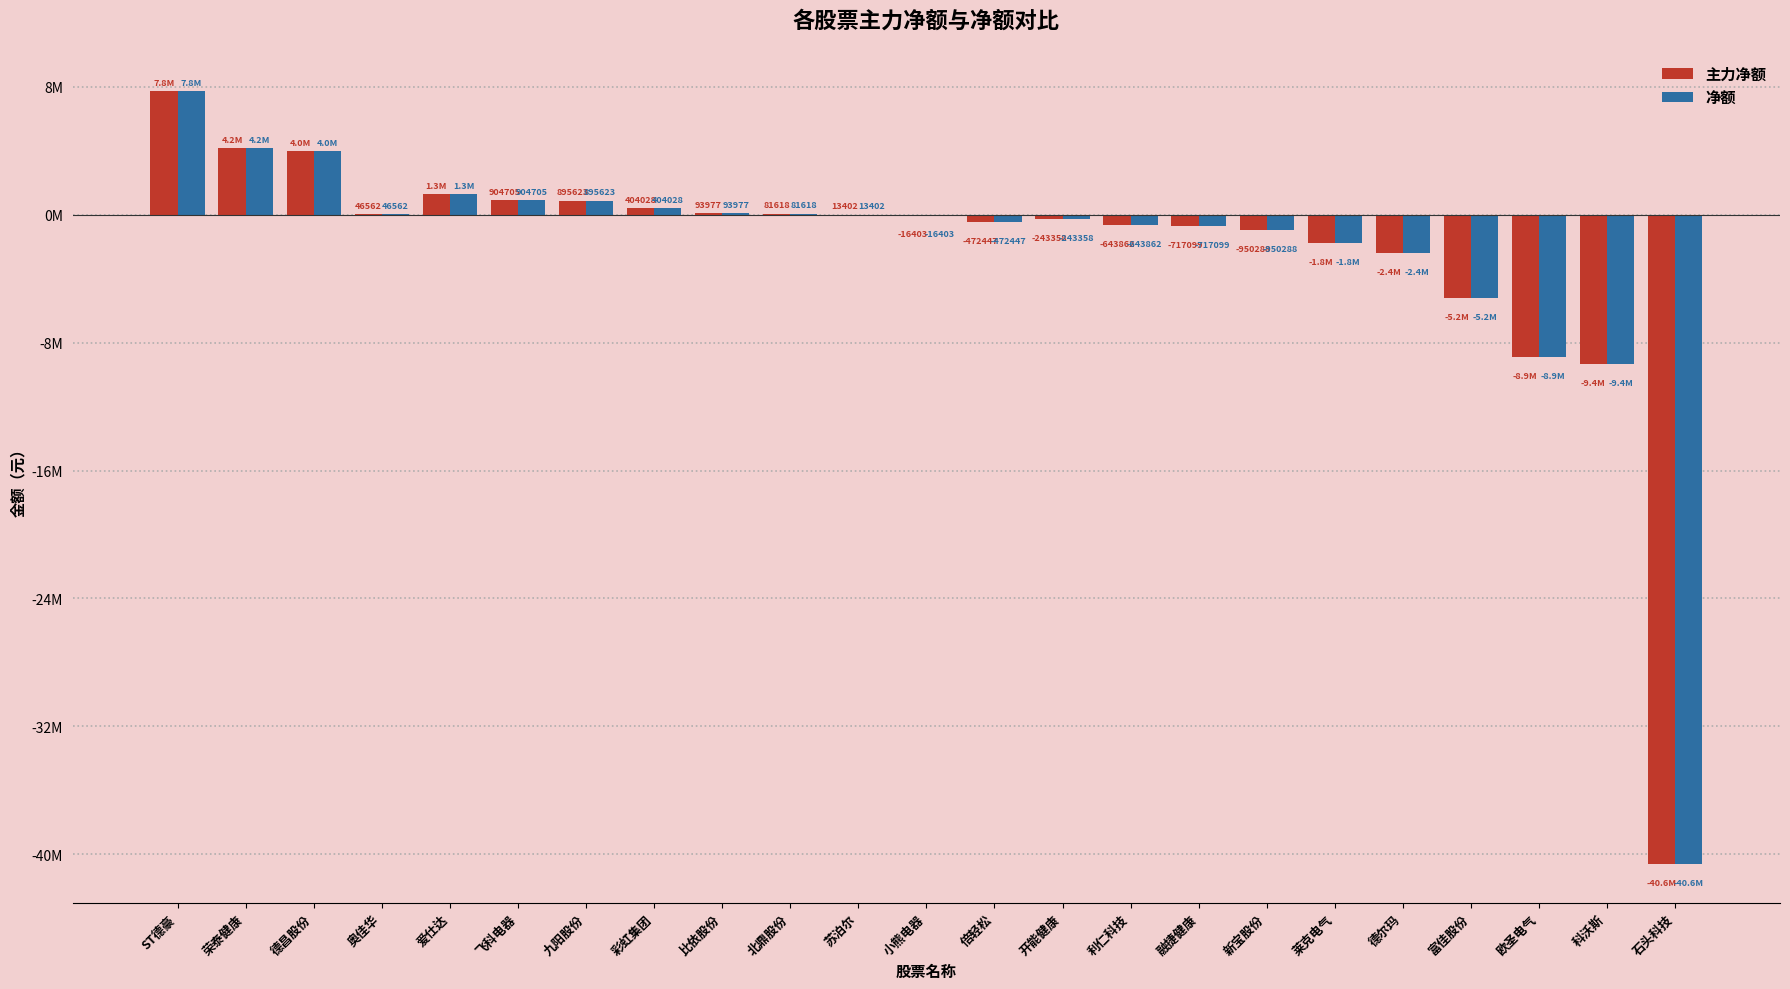

Are the bars horizontal?

No